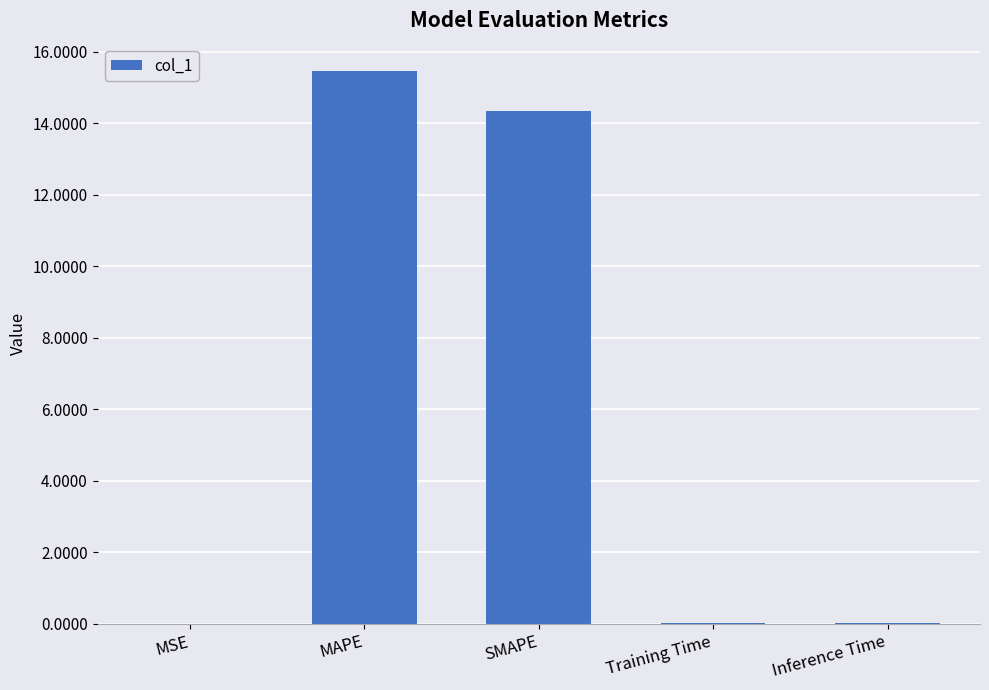

Which label corresponds to the largest value in the chart?

MAPE